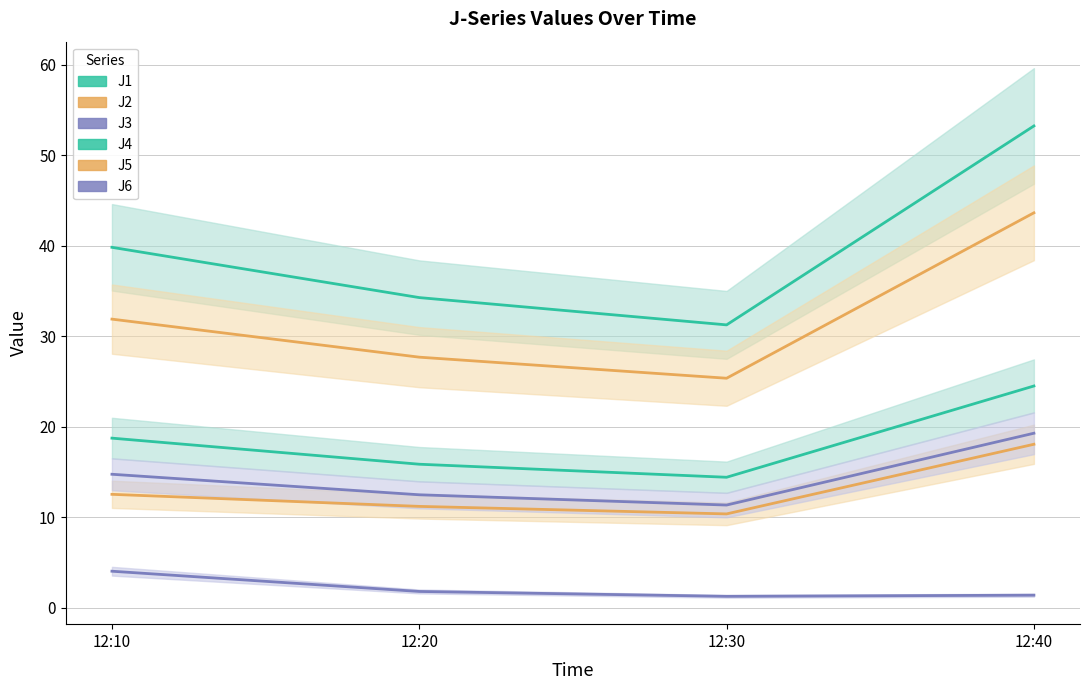

True or false: J5 has a value of 25.4 at 12:30.

True